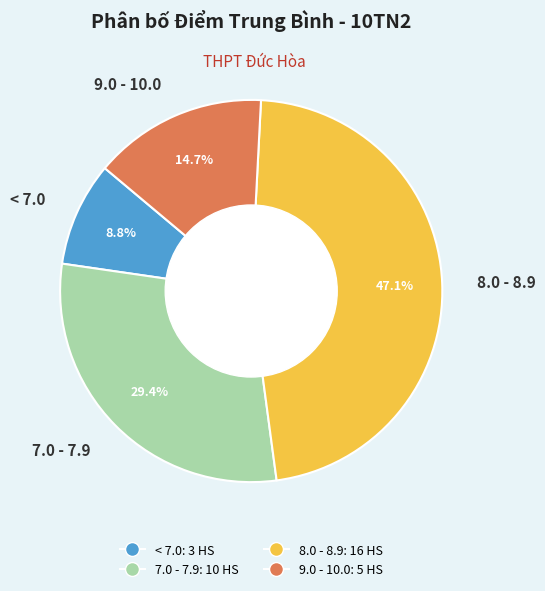

Combined, what portion of the pie is 7.0 - 7.9 and < 7.0?

38.2%